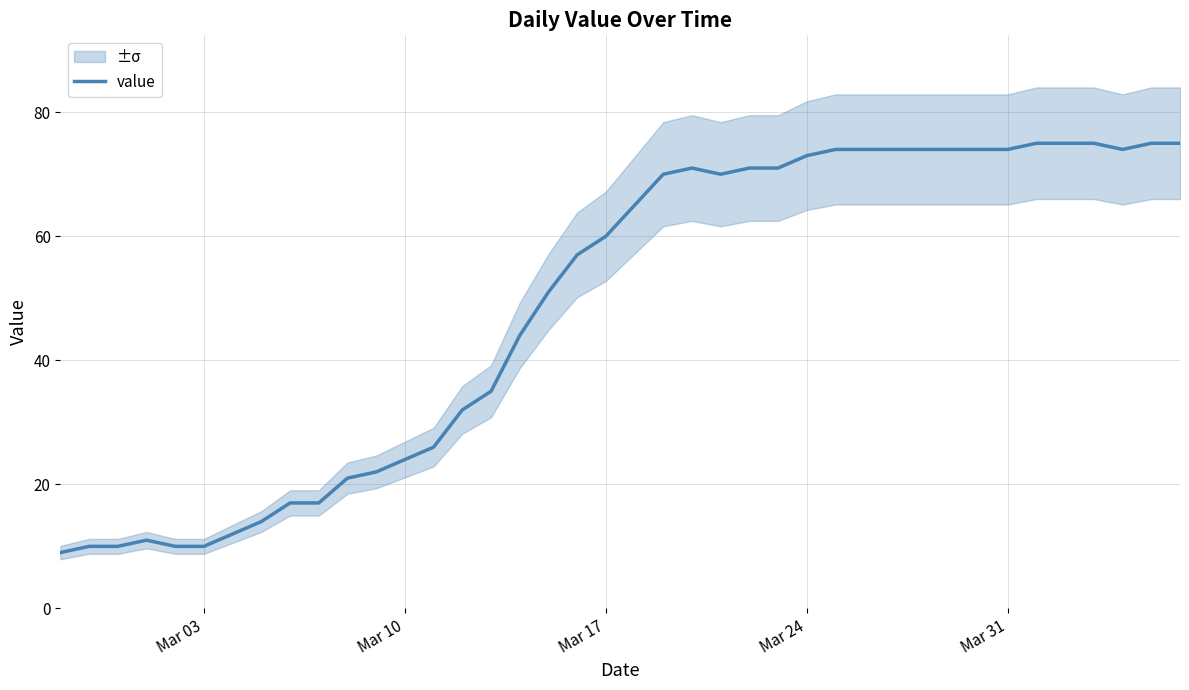

How many points are higher than both their immediate neighbors (excluding endpoints)?

2